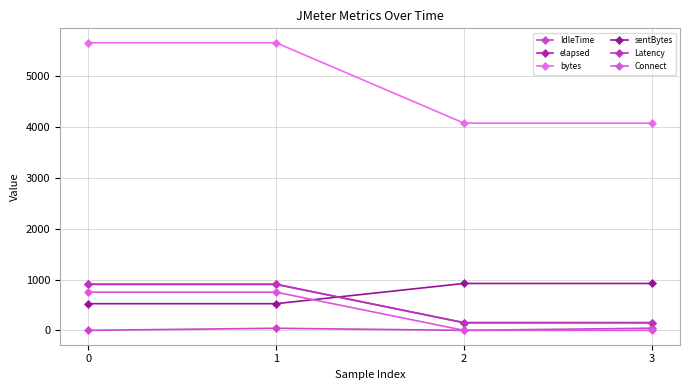

How many values in the Connect series are below 752?

2